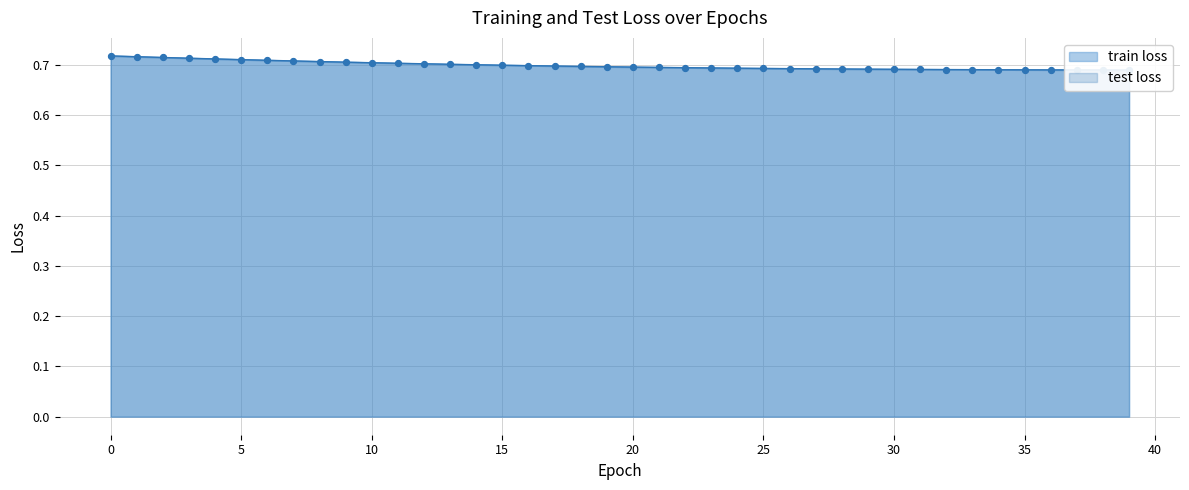

Which series reaches the maximum Y coordinate?

train loss